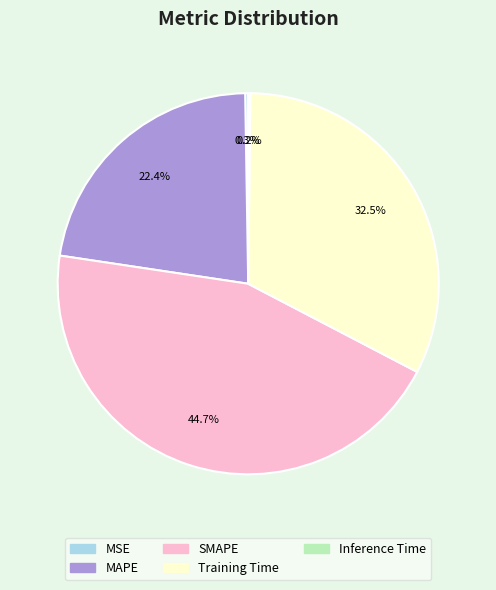

Is the sum of Training Time and MAPE greater than half?

Yes